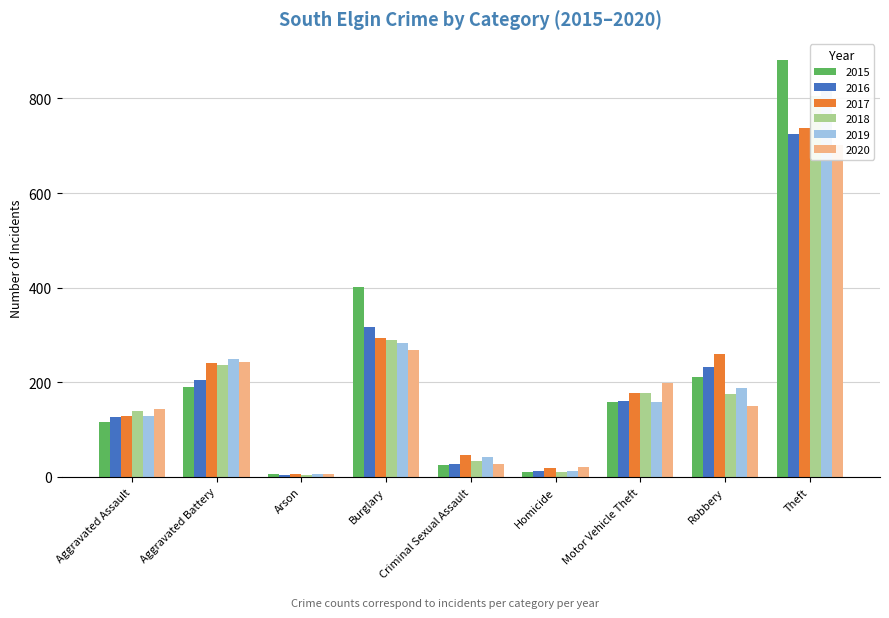

How many bars are there in total?

54